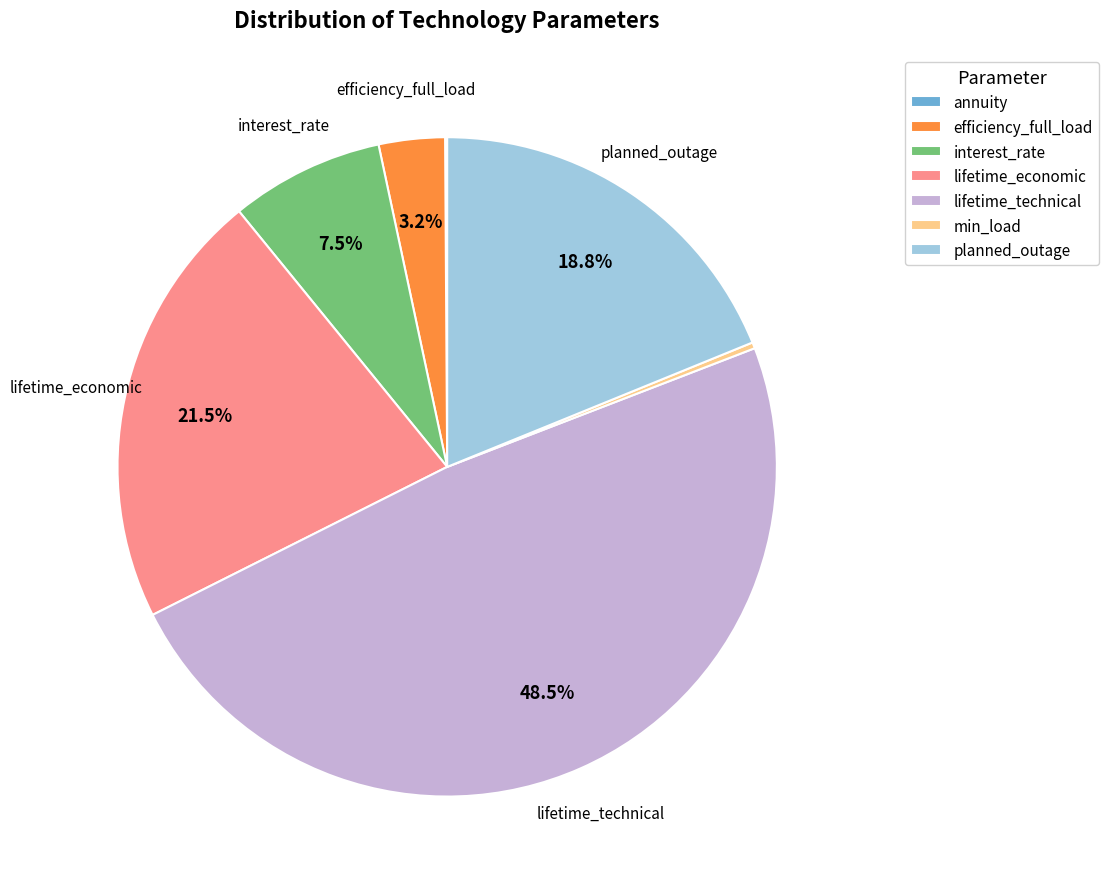

Which has a higher value, planned_outage or efficiency_full_load?

planned_outage